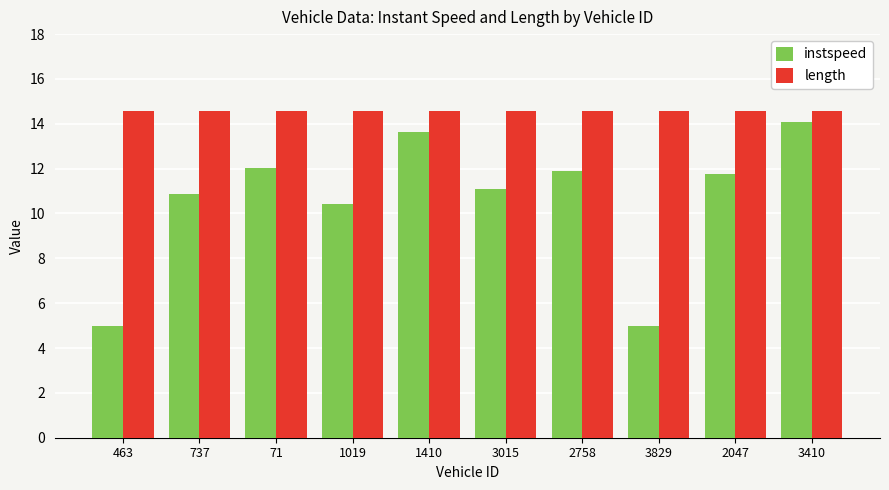

Reading right to left, what are all the values shown in this chart?

instspeed: 3410=14.1	2047=11.8	3829=5.0	2758=11.9	3015=11.1	1410=13.6	1019=10.4	71=12.0	737=10.9	463=5.0
length: 3410=14.6	2047=14.6	3829=14.6	2758=14.6	3015=14.6	1410=14.6	1019=14.6	71=14.6	737=14.6	463=14.6